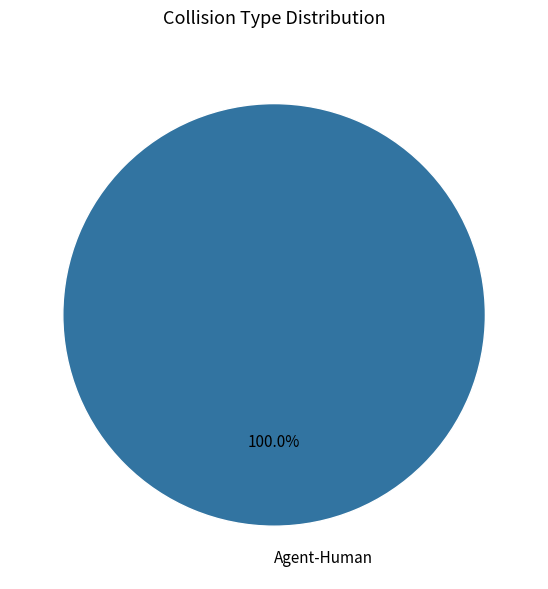

Rank the categories by value from lowest to highest.

Agent-Human